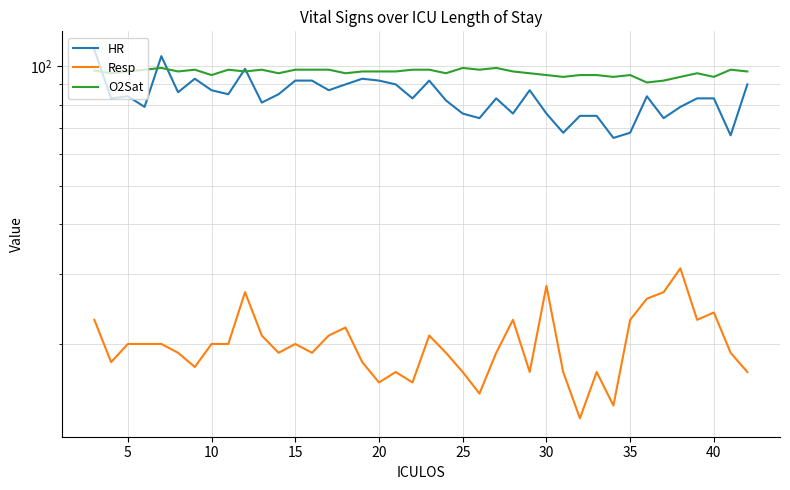

Reading right to left, list all the values displayed in this chart.

HR: 90.0	67.0	83.0	83.0	79.0	74.0	84.0	68.0	66.0	75.0	75.0	68.0	76.0	87.0	76.0	83.0	74.0	76.0	82.0	92.0	83.0	90.0	92.0	93.0	90.0	87.0	92.0	92.0	85.0	81.0	98.5	85.0	87.0	93.0	86.0	106.0	79.0	84.0	83.0	110.0
Resp: 17.0	19.0	24.0	23.0	31.0	27.0	26.0	23.0	14.0	17.0	13.0	17.0	28.0	17.0	23.0	19.0	15.0	17.0	19.0	21.0	16.0	17.0	16.0	18.0	22.0	21.0	19.0	20.0	19.0	21.0	27.0	20.0	20.0	17.5	19.0	20.0	20.0	20.0	18.0	23.0
O2Sat: 97.0	98.0	94.0	96.0	94.0	92.0	91.0	95.0	94.0	95.0	95.0	94.0	95.0	96.0	97.0	99.0	98.0	99.0	96.0	98.0	98.0	97.0	97.0	97.0	96.0	98.0	98.0	98.0	96.0	98.0	97.0	98.0	95.0	98.0	97.0	99.0	98.0	97.0	96.0	97.5